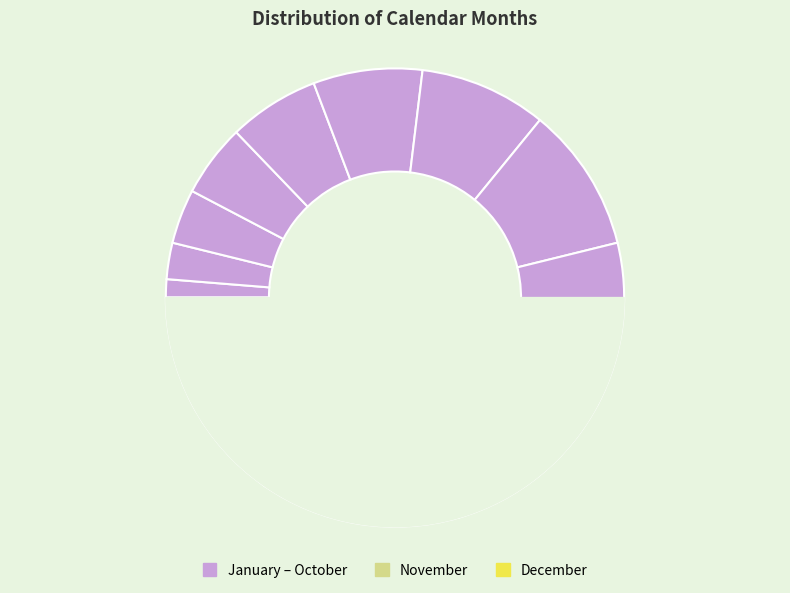

What is the ratio of the value at March to the value at April?

0.8